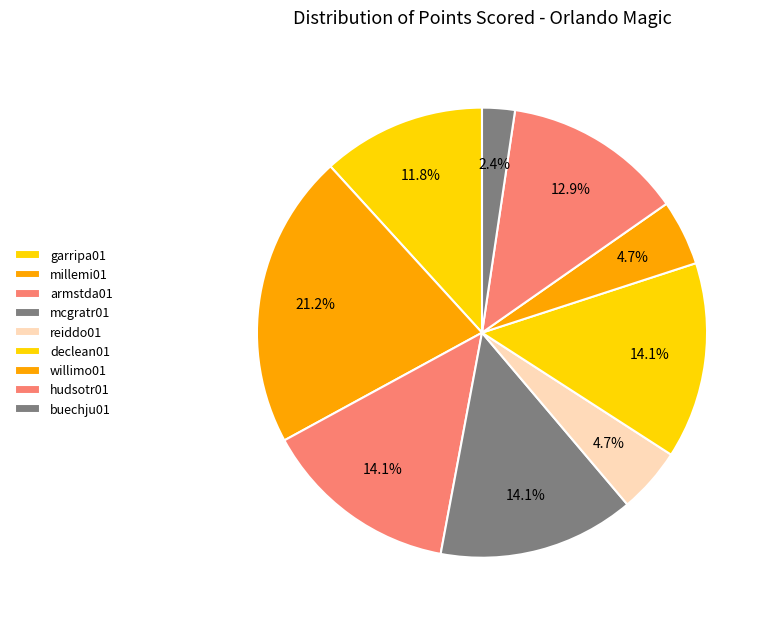

What is the largest slice in the pie chart?

millemi01